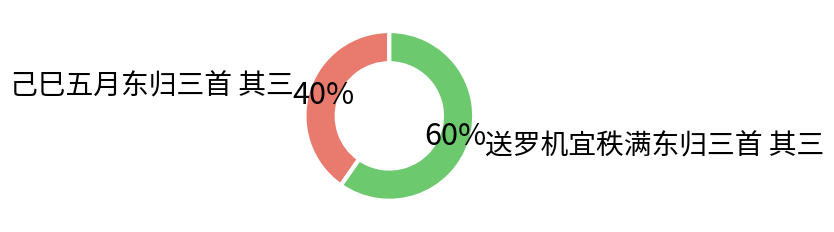

Which slice is the largest?

送罗机宜秩满东归三首 其三